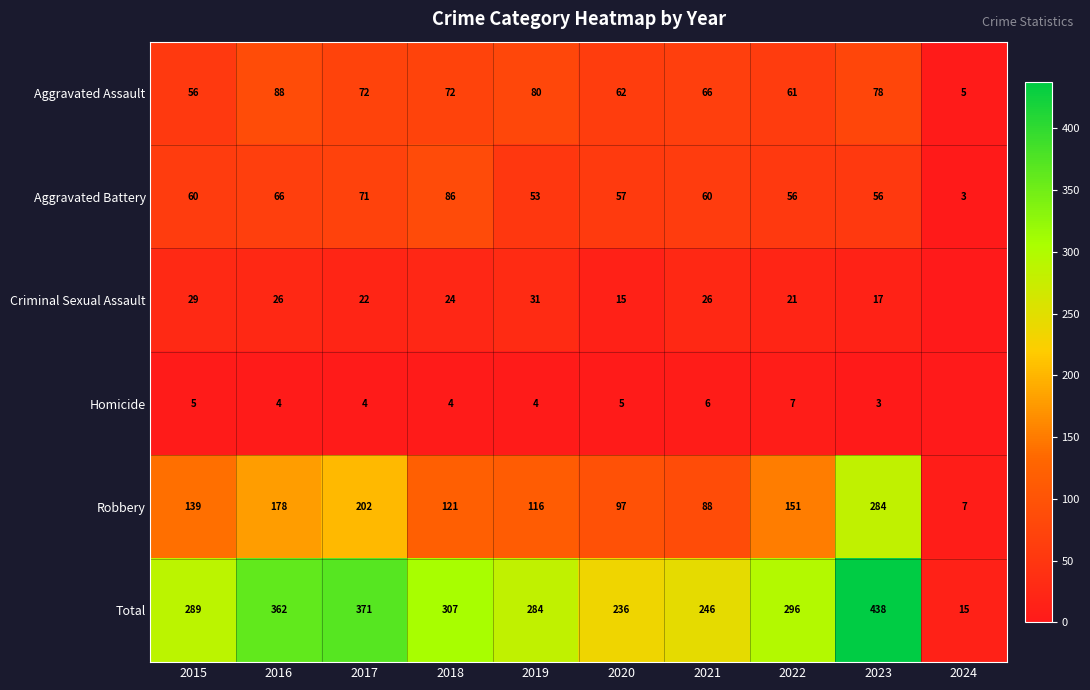

Rank the categories by Robbery value from lowest to highest.

2024, 2021, 2020, 2019, 2018, 2015, 2022, 2016, 2017, 2023